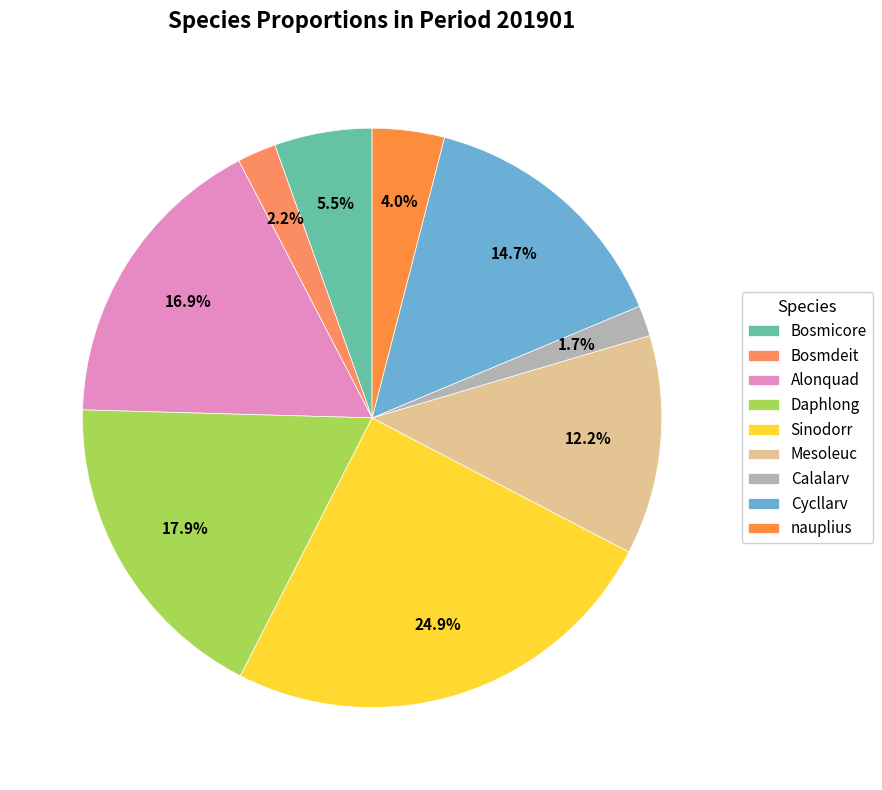

How many segments does this pie chart have?

9